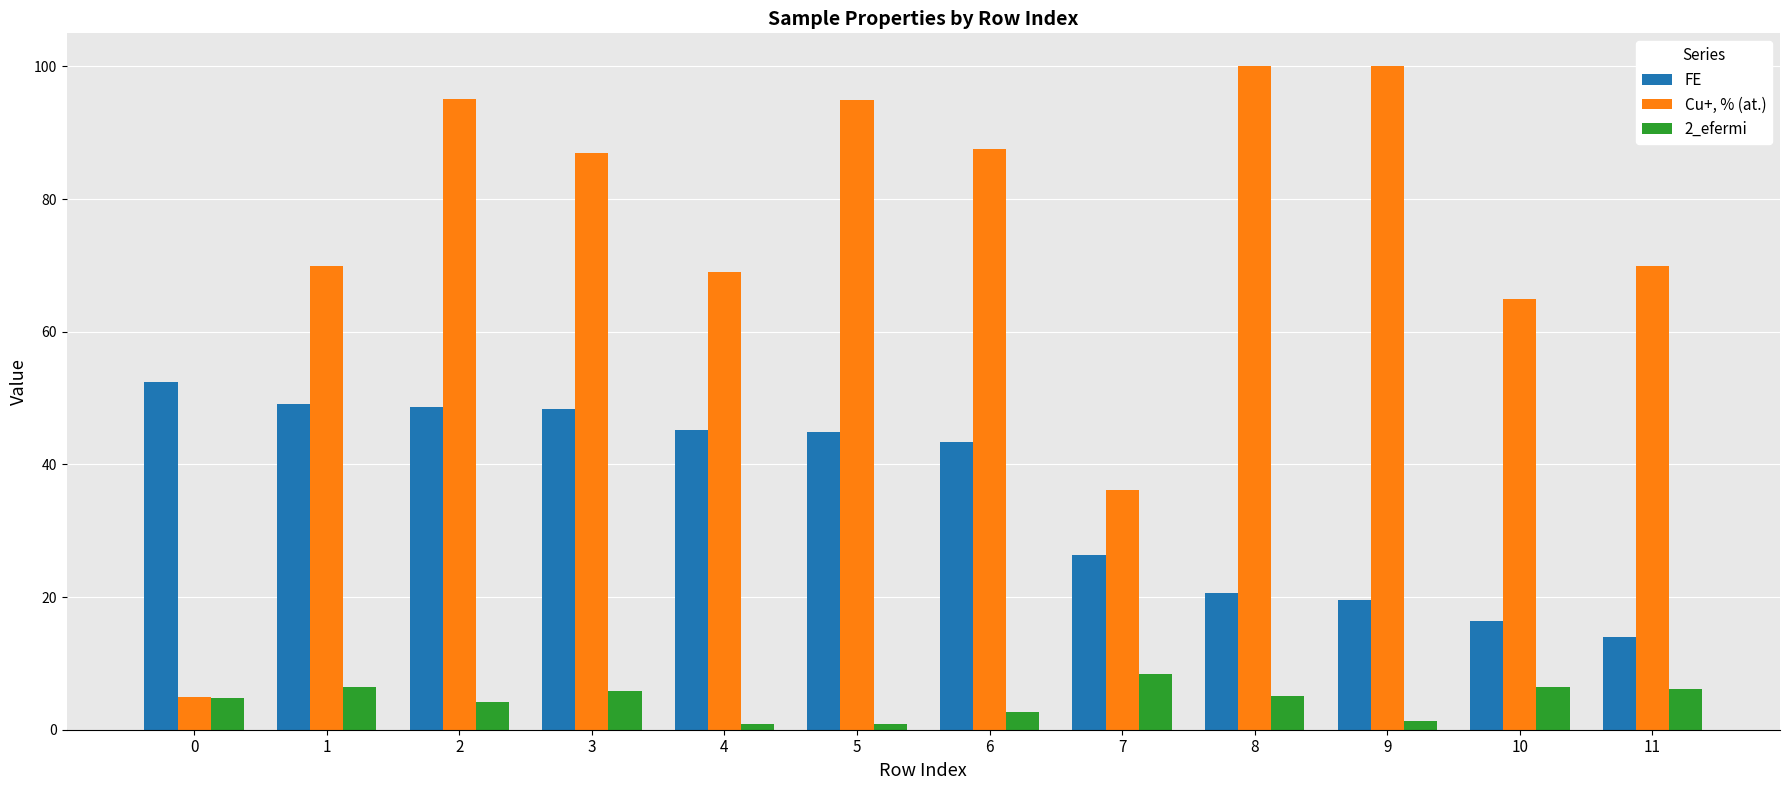

What is the minimum value for FE?

13.9